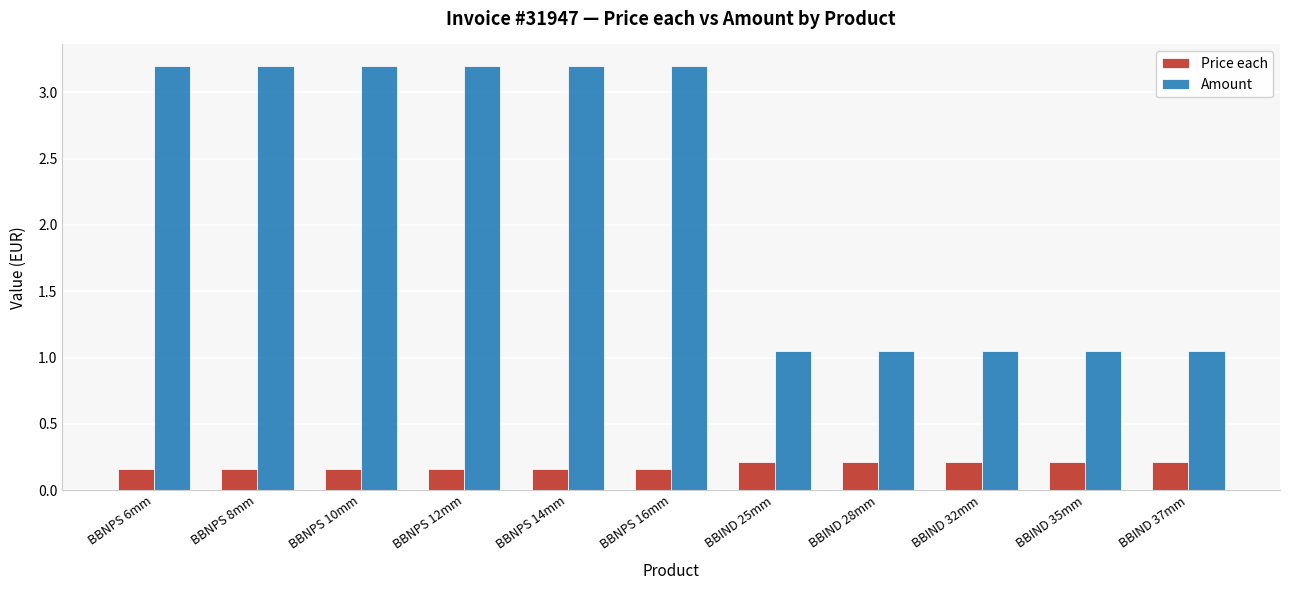

Where does the Amount series first go above 3?

BBNPS 6mm